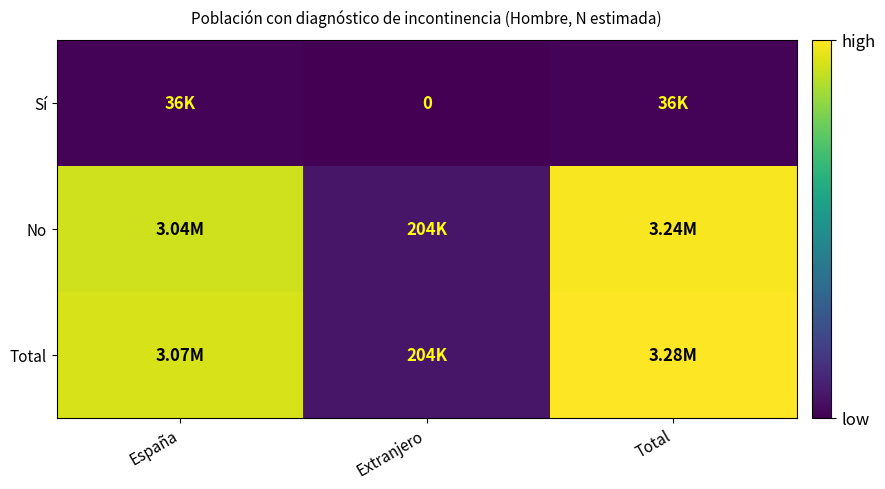

Where does the Total series first go above 3072128?

Total